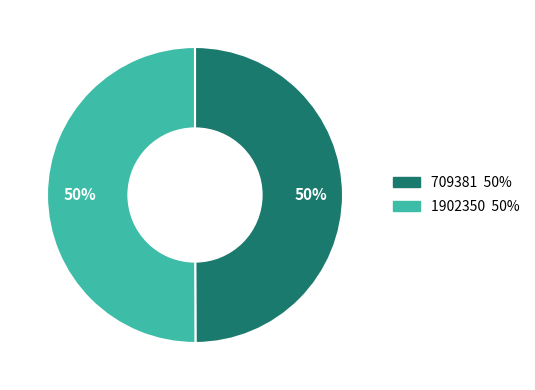

Count the number of slices in the pie.

2